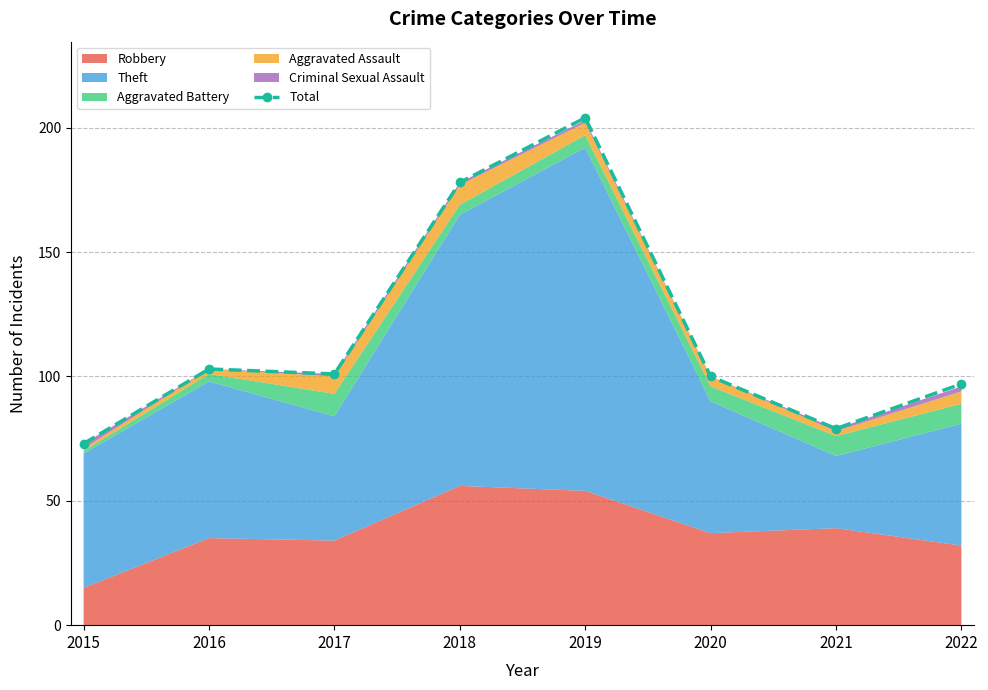

What is the sum of all values?

935